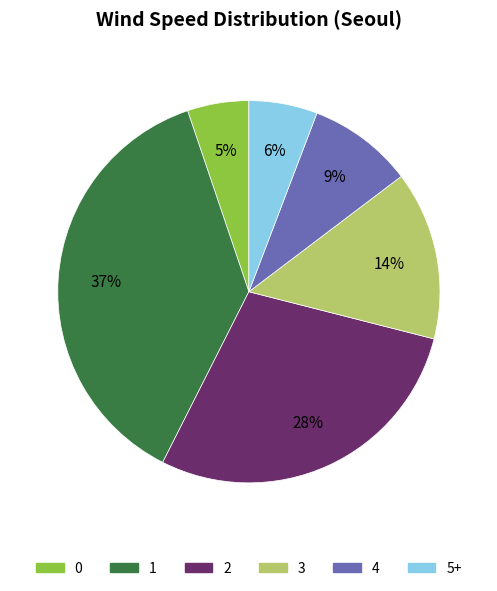

What percentage is the 5+ slice, to the nearest percent?

6%